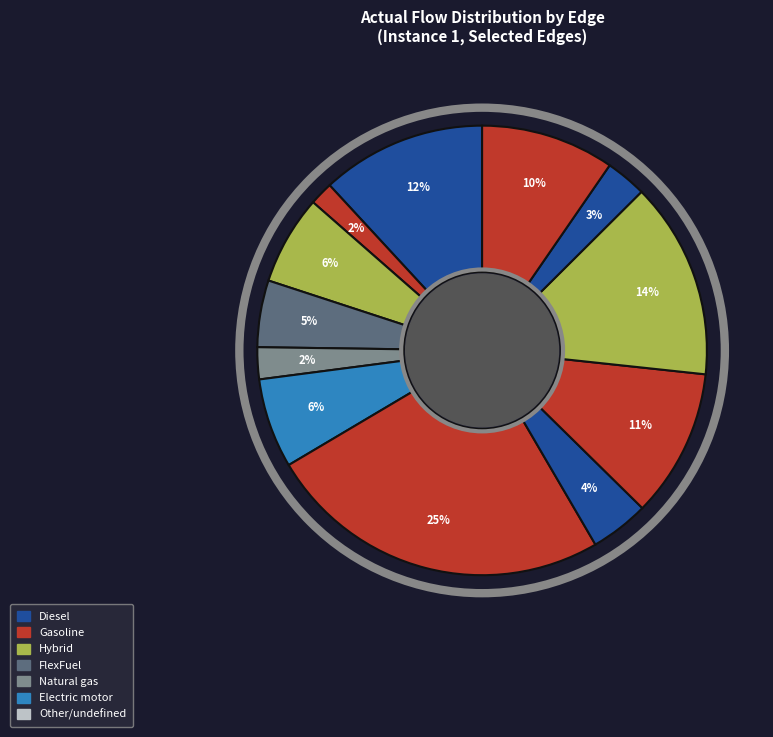

To the nearest percent, what is the difference between the largest and smallest slice percentages?

23%